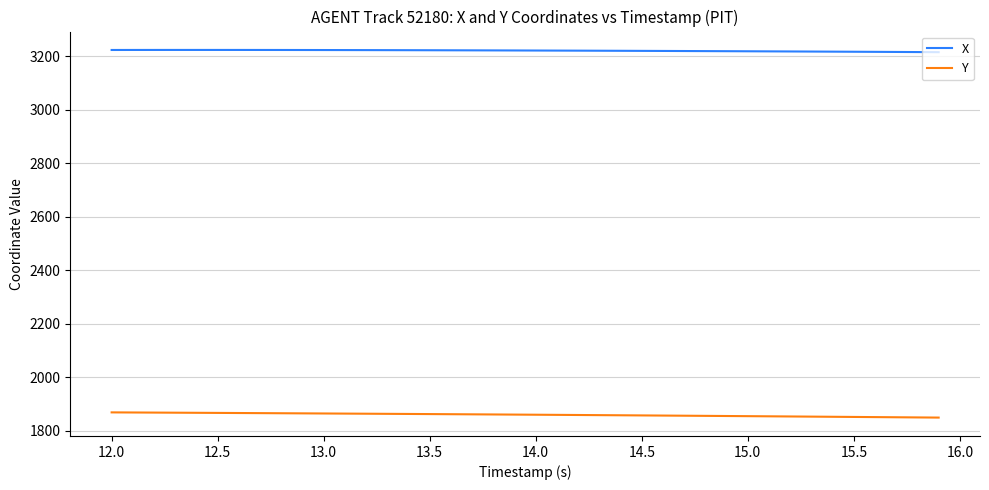

What is the minimum value shown in the chart?

1848.7